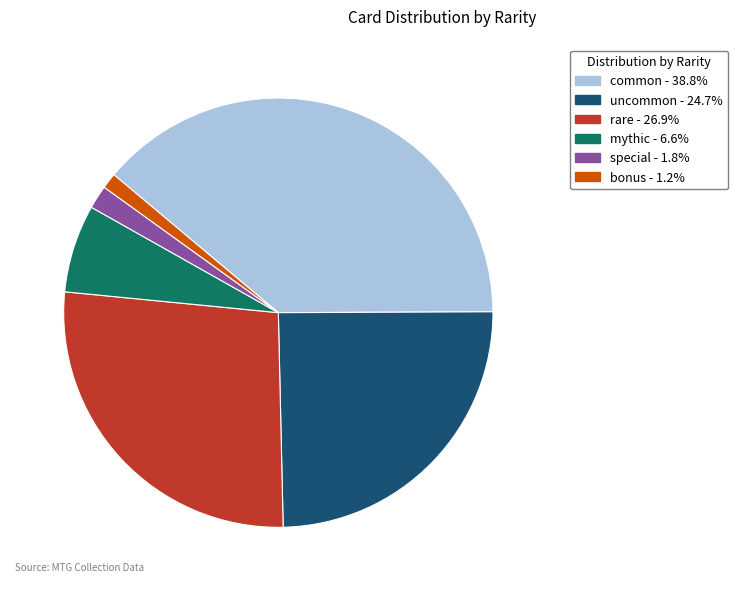

Is there any slice that represents more than half of the pie?

No